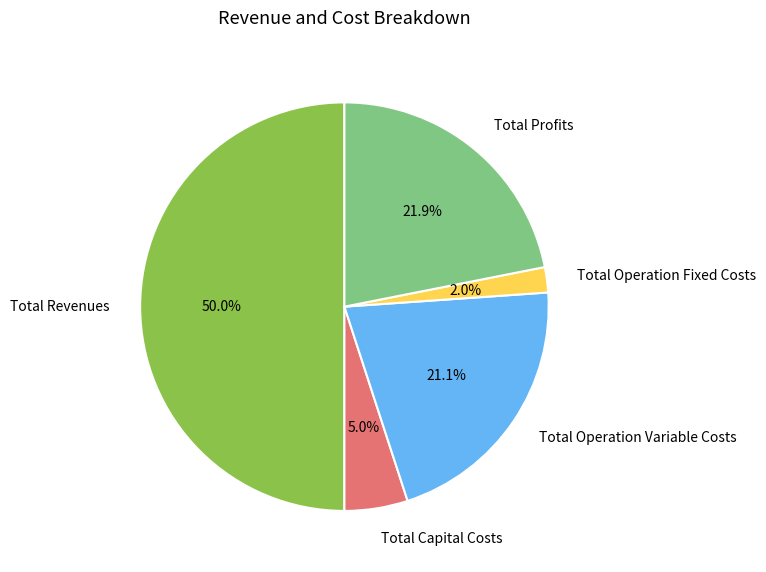

Count the number of slices in the pie.

5